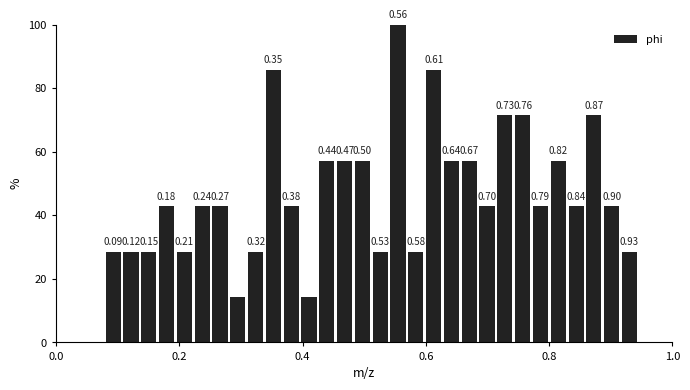

Around what value on the x-axis is the tallest bar? Give the approximate position of its centre, as read against the axis.

0.56